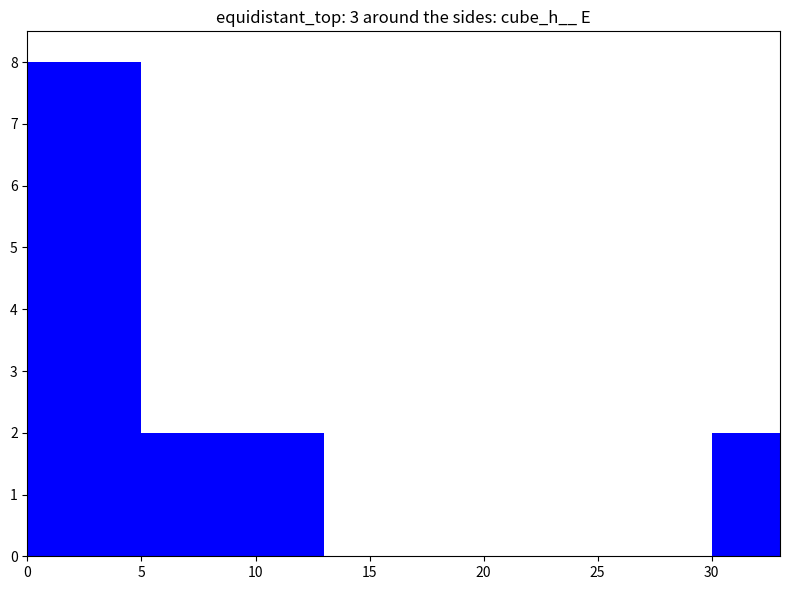

What is the change in value from 0 to 10?

-6